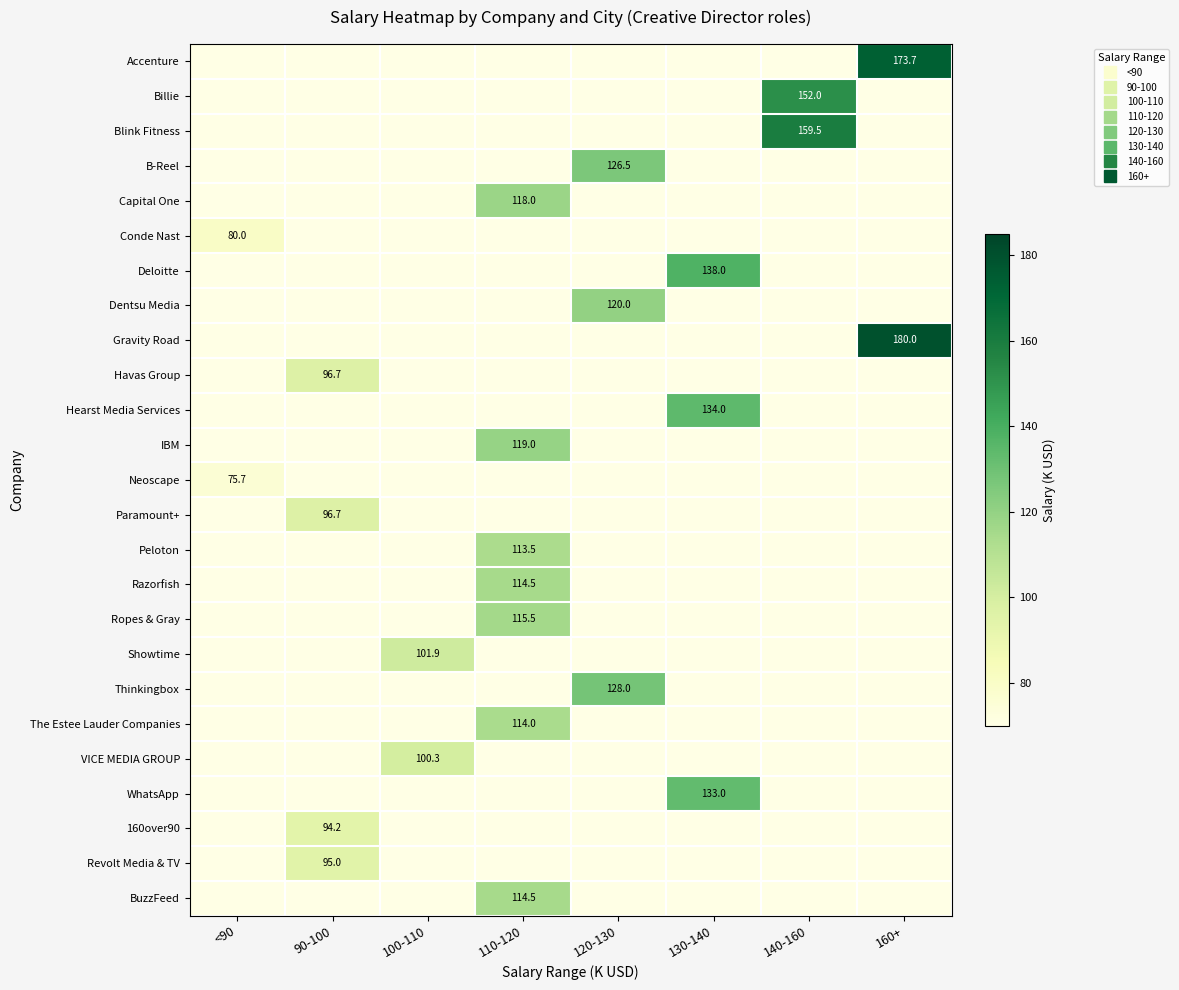

Which series has the largest total across all categories?

Gravity Road